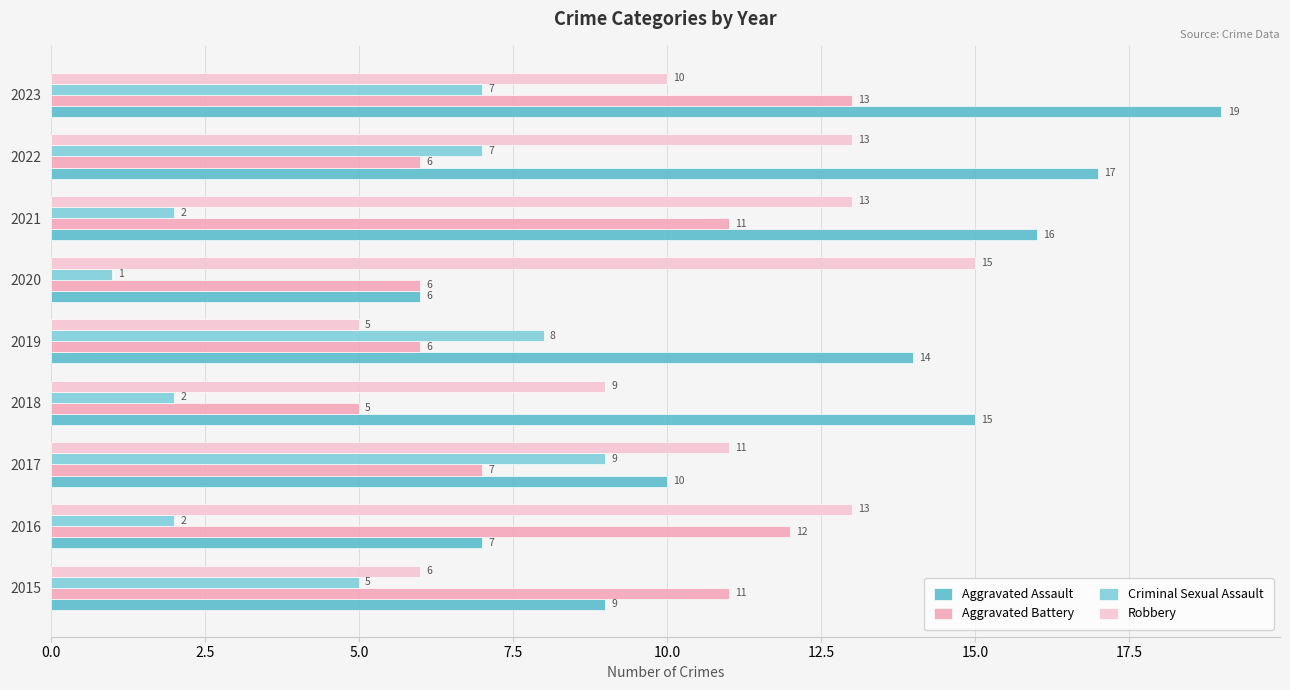

What are all the series names shown in the legend?

Aggravated Assault, Aggravated Battery, Criminal Sexual Assault, Robbery